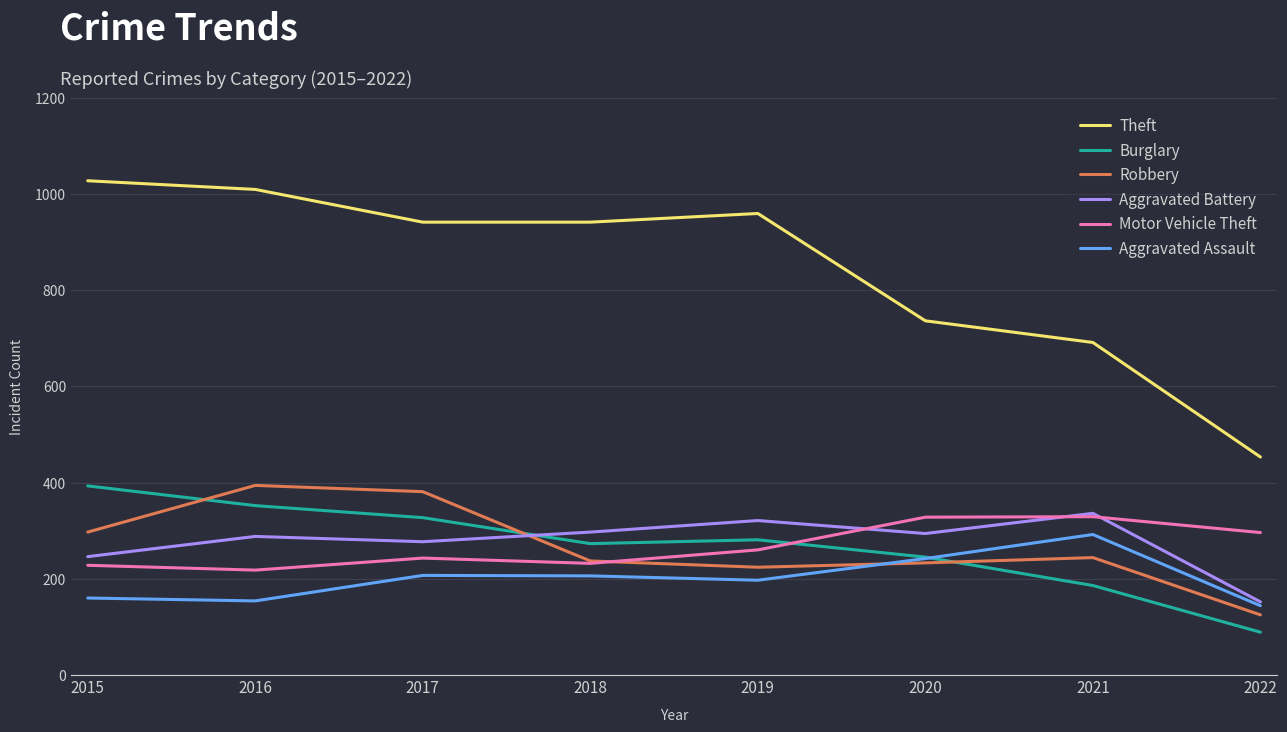

The value of Aggravated Battery at 2017 is 493. True or false?

False